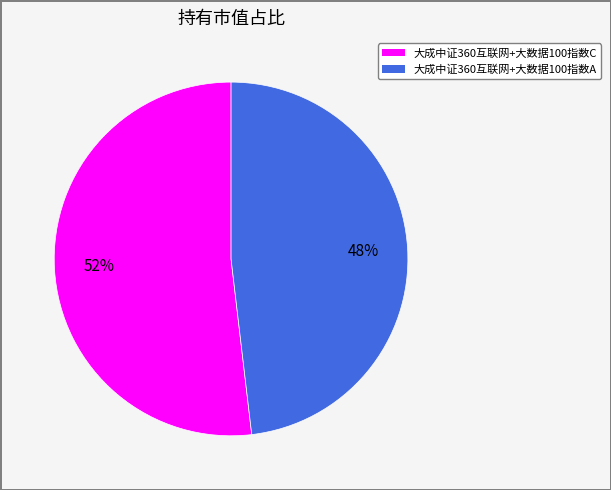

Which slice is the smallest?

大成中证360互联网+大数据100指数A